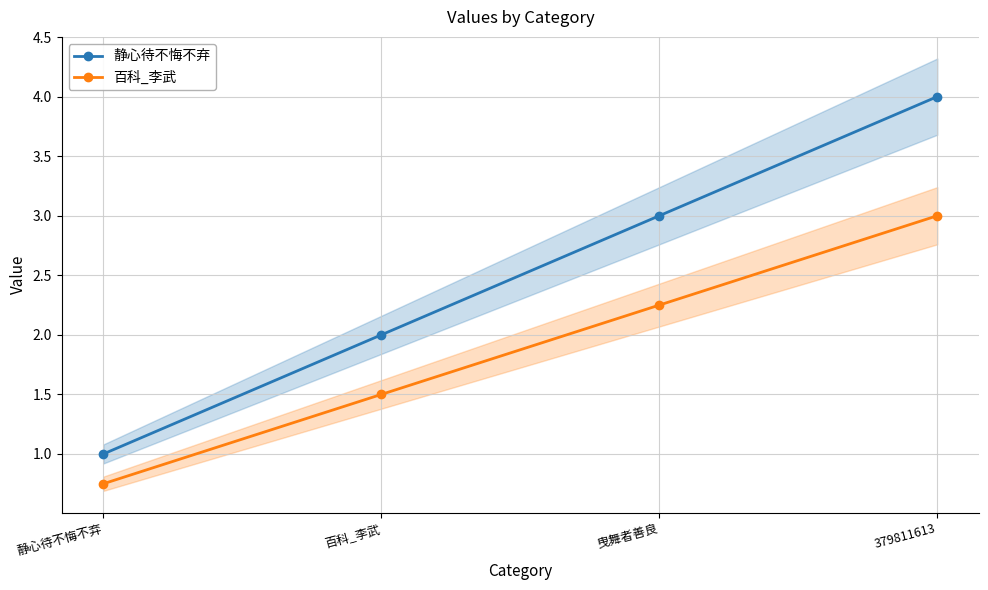

Which category has the highest value in the 百科_李武 series?

379811613